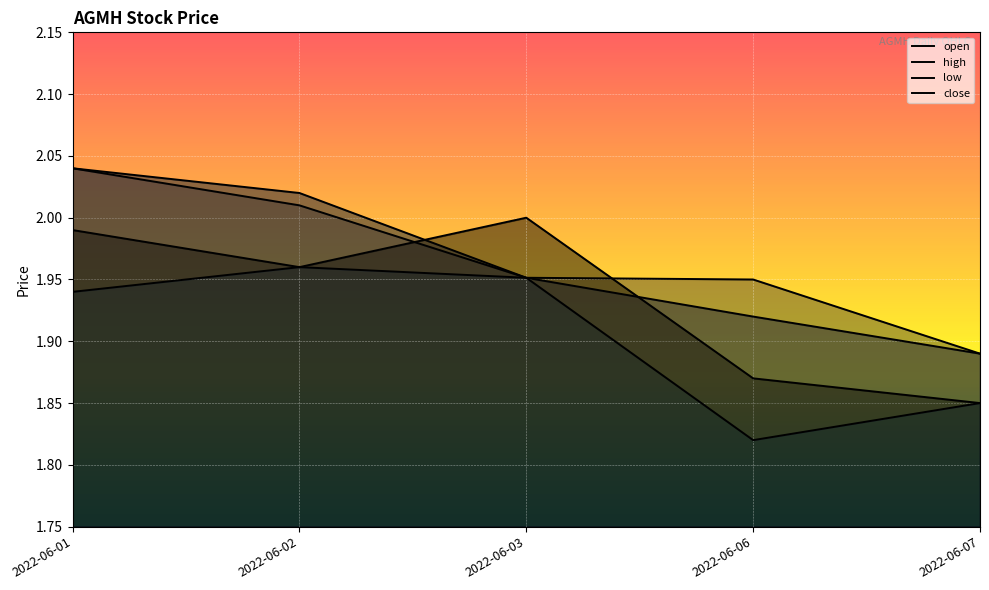

Rank the series at 2022-06-07 from highest to lowest value.

open, high, low, close